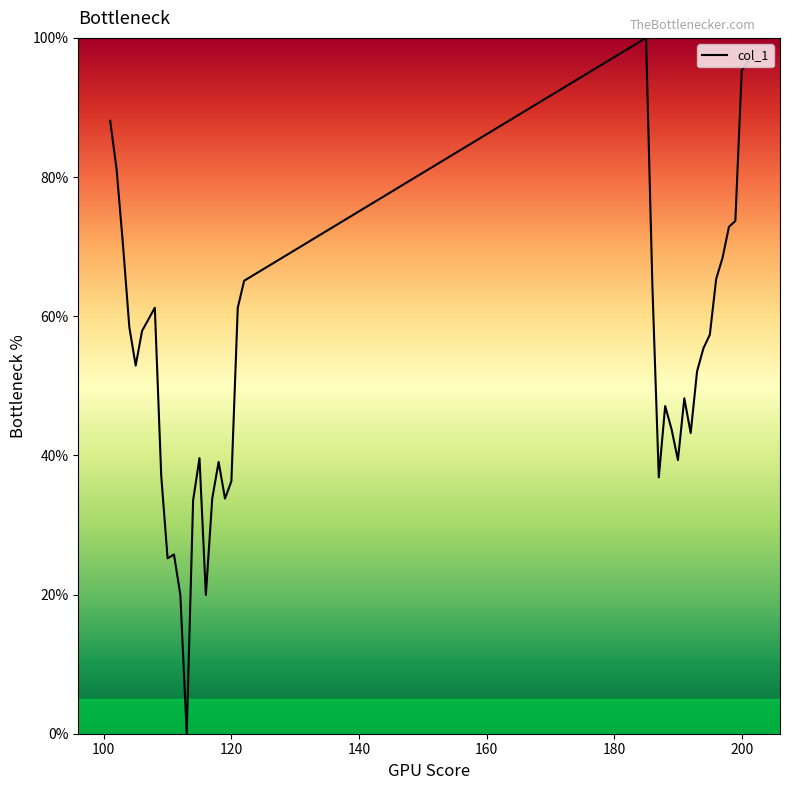

How many distinct data groups are displayed?

1